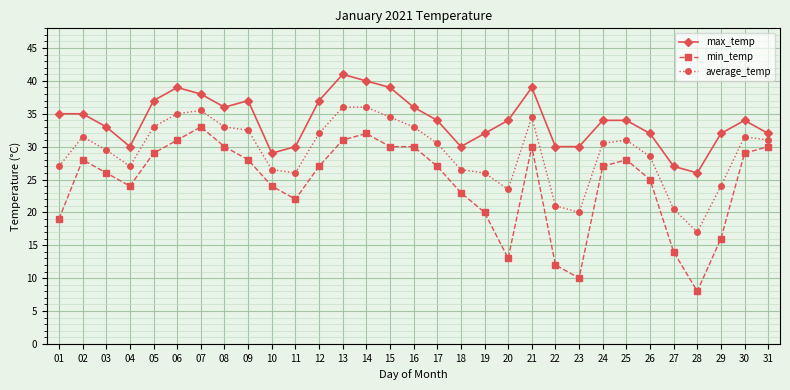

What is the value of the average_temp point at the 12th from the left?

32.0